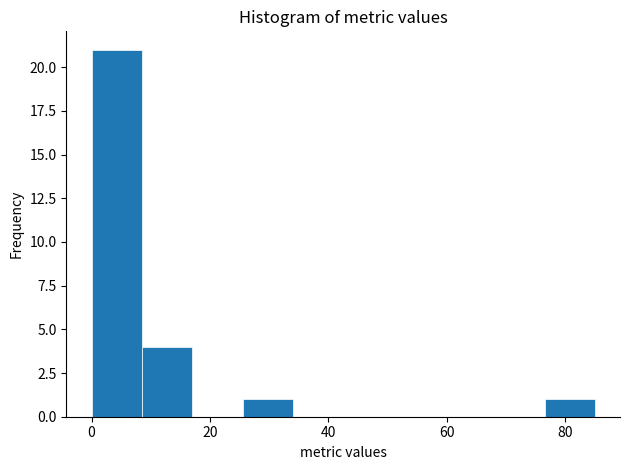

How tall is the bar that spans 25.5 to 34.0 on the x-axis? Neither the bar edges nor the heights are printed on the chart, so give them approximately, as read against the axes.

1